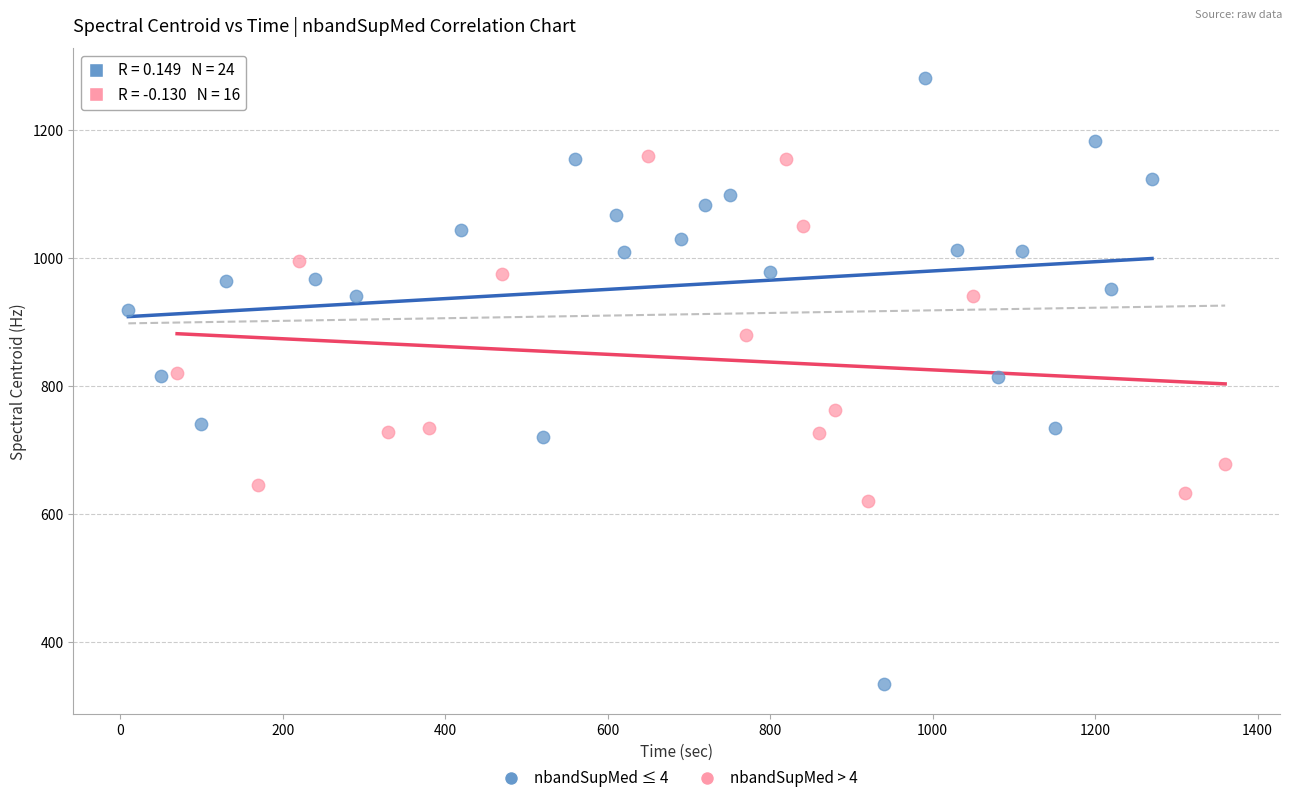

Which series contains the highest Y value?

nbandSupMed ≤ 4